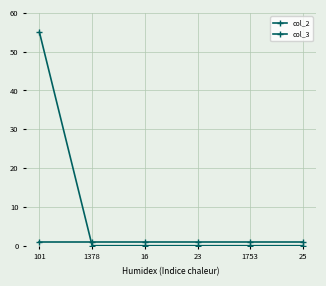

Reading left to right, what are all the values shown in this chart?

col_2: 1	1	1	1	1	1
col_3: 55	0	0	0	0	0